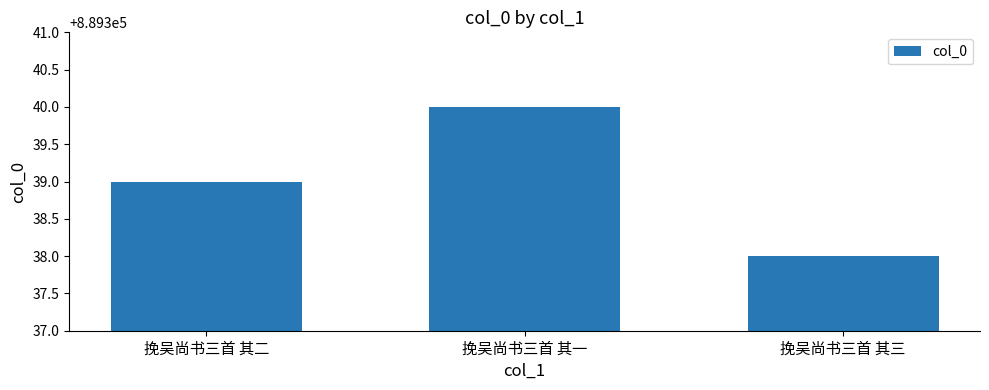

What is the difference between the second highest and minimum values?

1